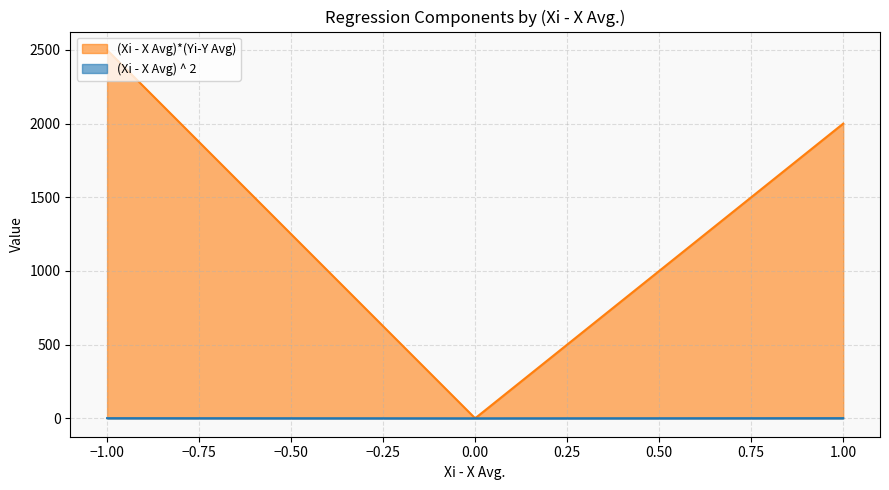

Rank the series by their maximum value, from highest to lowest.

(Xi - X Avg)*(Yi-Y Avg), (Xi - X Avg) ^ 2